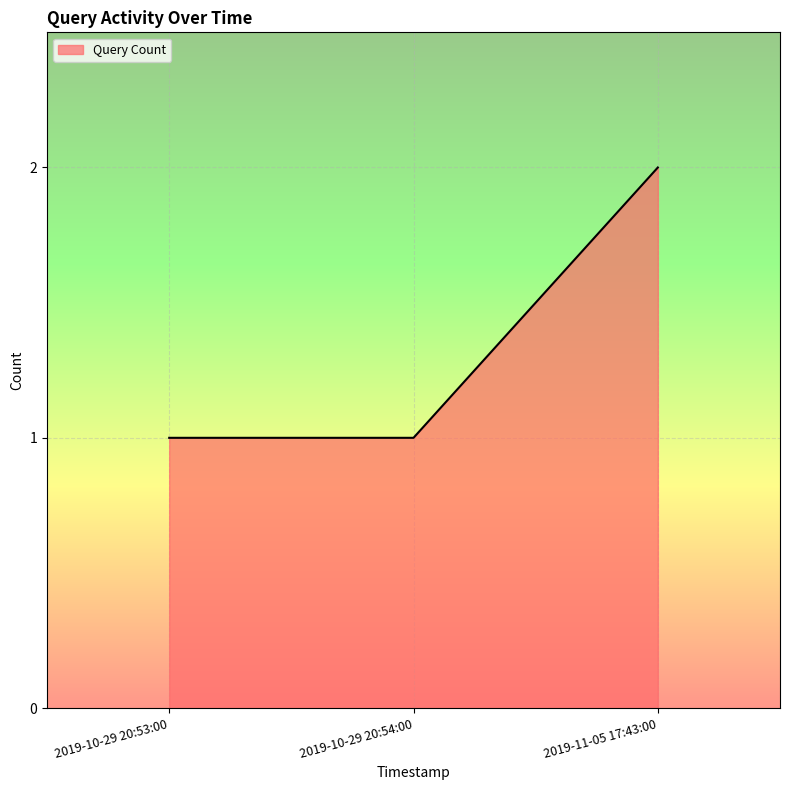

What position from the right is 2019-11-05 17:43:00?

1